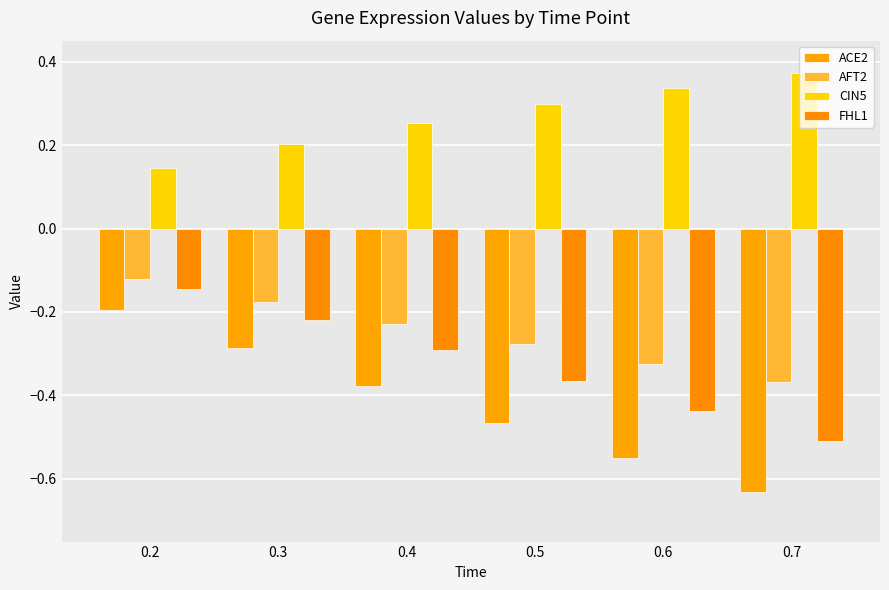

At how many categories does at least one series exceed 0?

6